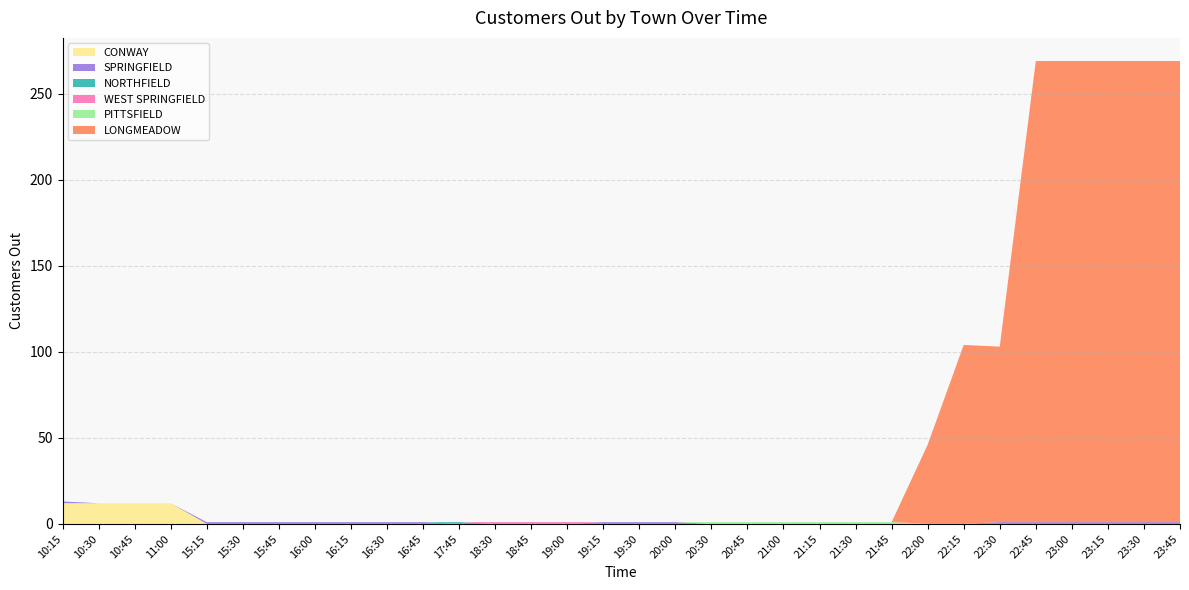

Reading left to right, extract all data points from this chart.

CONWAY: 12	12	12	12	0	0	0	0	0	0	0	0	0	0	0	0	0	0	0	0	0	0	0	0	0	0	0	0	0	0	0	0
SPRINGFIELD: 1	0	0	0	1	1	1	1	1	1	1	0	0	0	0	1	1	1	0	0	0	0	0	0	0	0	1	1	1	1	1	1
NORTHFIELD: 0	0	0	0	0	0	0	0	0	0	0	1	0	0	0	0	0	0	0	0	0	0	0	0	0	0	0	0	0	0	0	0
WEST SPRINGFIELD: 0	0	0	0	0	0	0	0	0	0	0	0	1	1	1	0	0	0	0	0	0	0	0	0	0	0	0	0	0	0	0	0
PITTSFIELD: 0	0	0	0	0	0	0	0	0	0	0	0	0	0	0	0	0	0	1	1	1	1	1	1	0	0	0	0	0	0	0	0
LONGMEADOW: 0	0	0	0	0	0	0	0	0	0	0	0	0	0	0	0	0	0	0	0	0	0	0	0	46	104	102	268	268	268	268	268